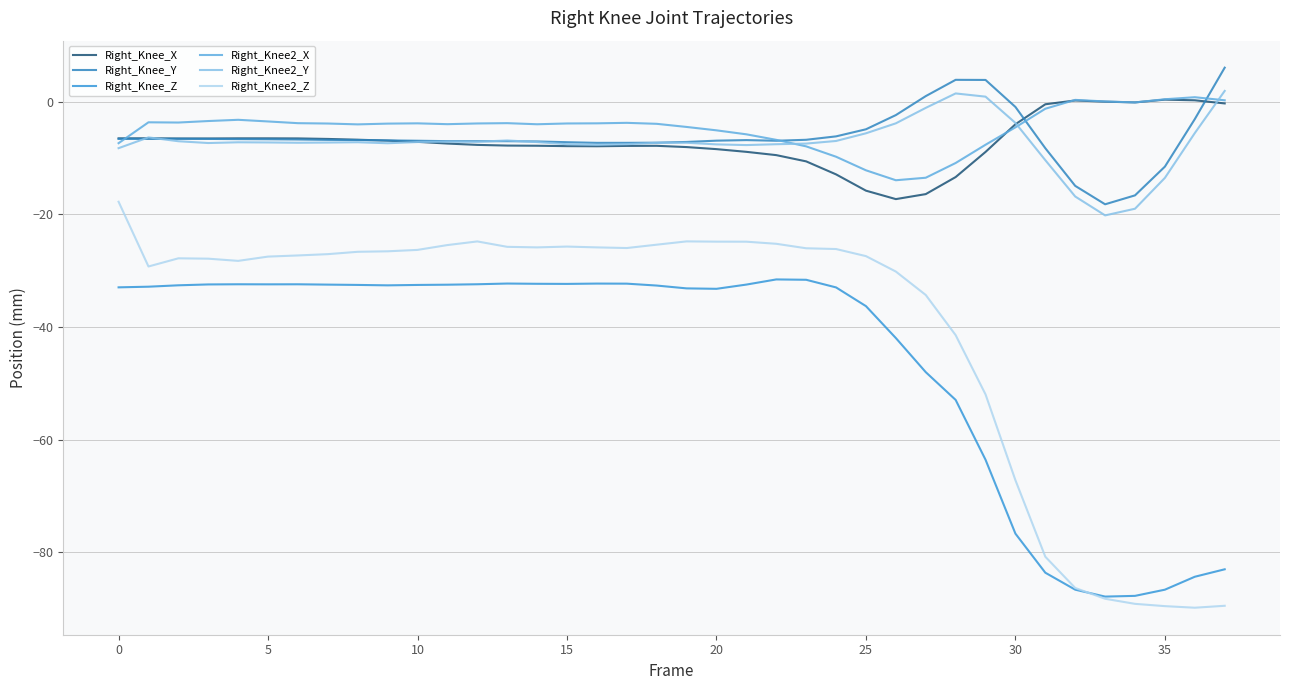

How many interior local peaks does the Right_Knee_X series have?

5